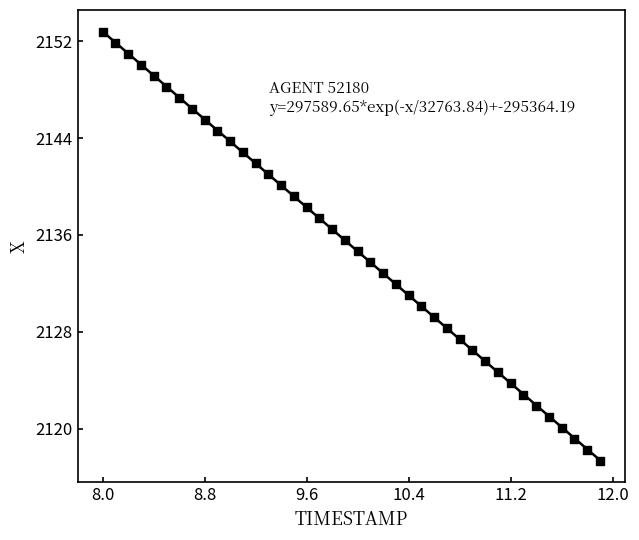

What is the range of Y values (max minus min)?

35.4